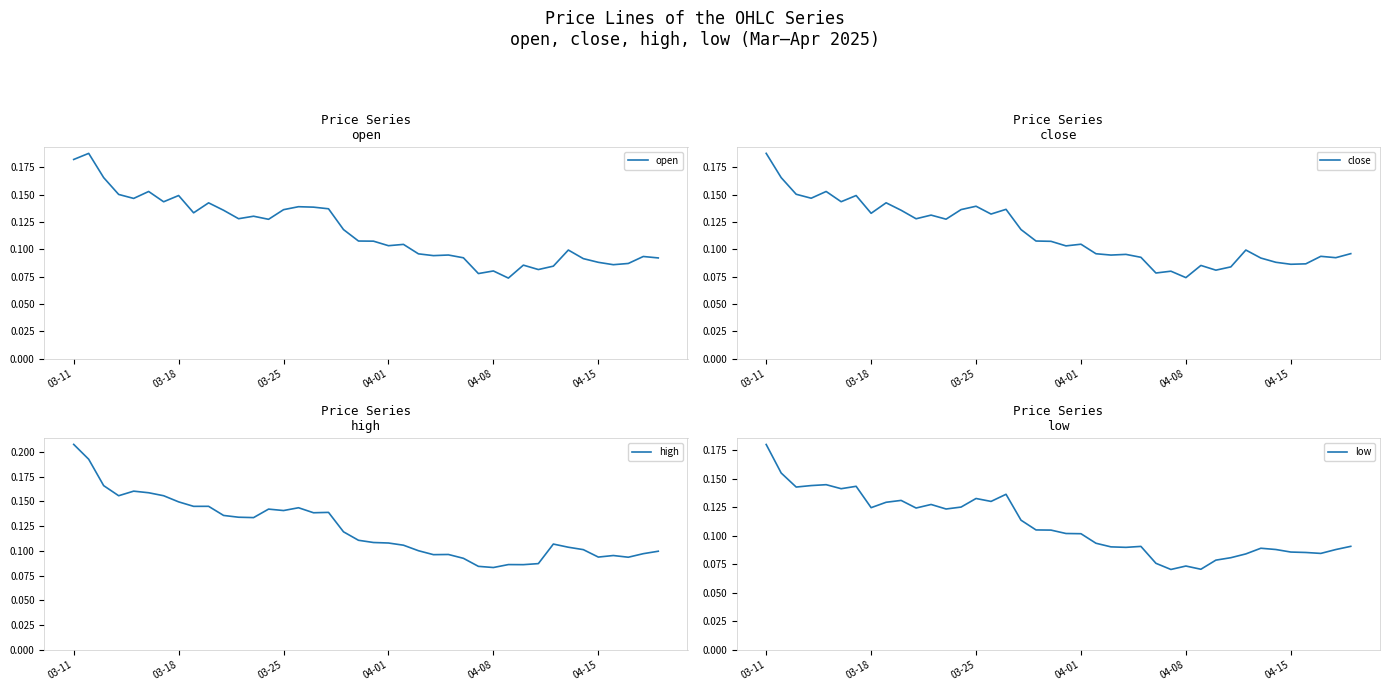

True or false: close and high cross at least once.

False